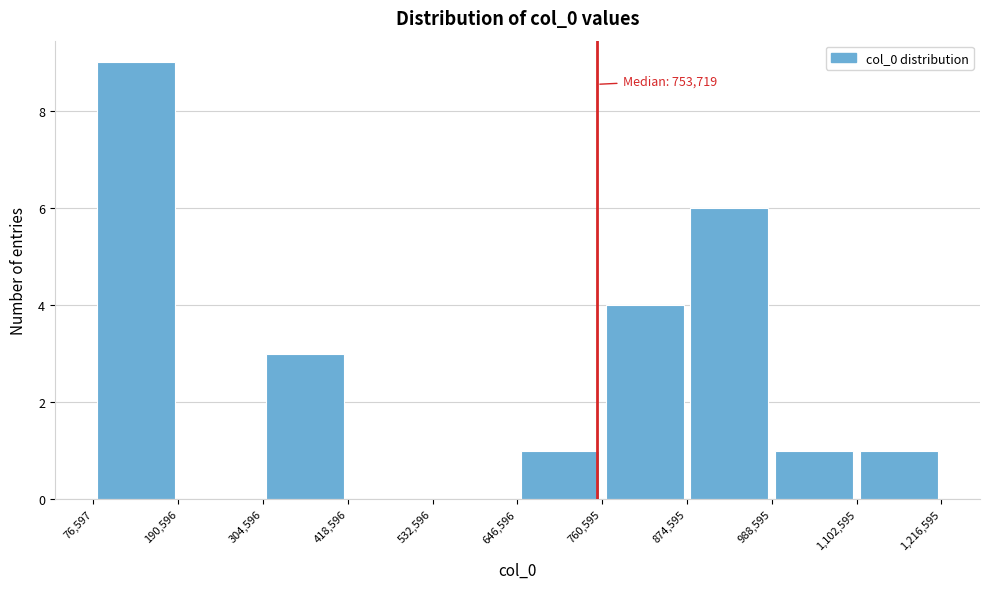

Which range on the x-axis has the tallest bar?

76,597 to 190,596